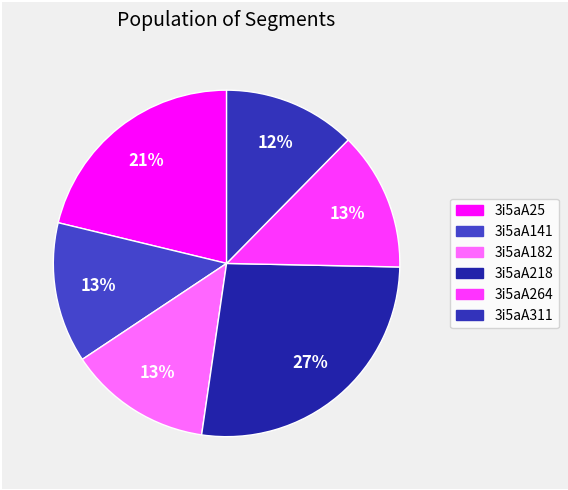

Count the number of slices in the pie.

6